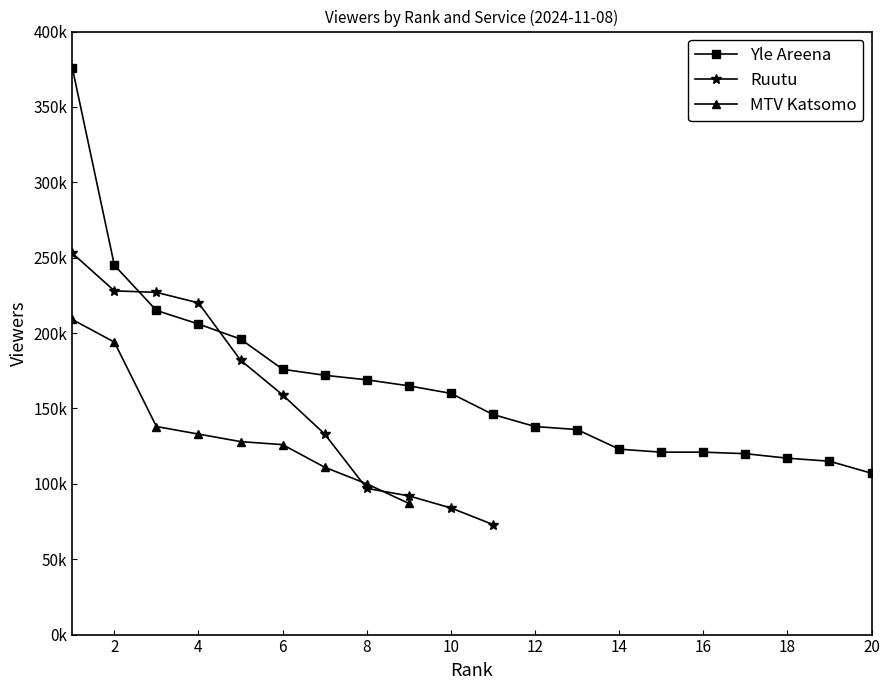

How many times do Ruutu and Yle Areena cross each other?

2